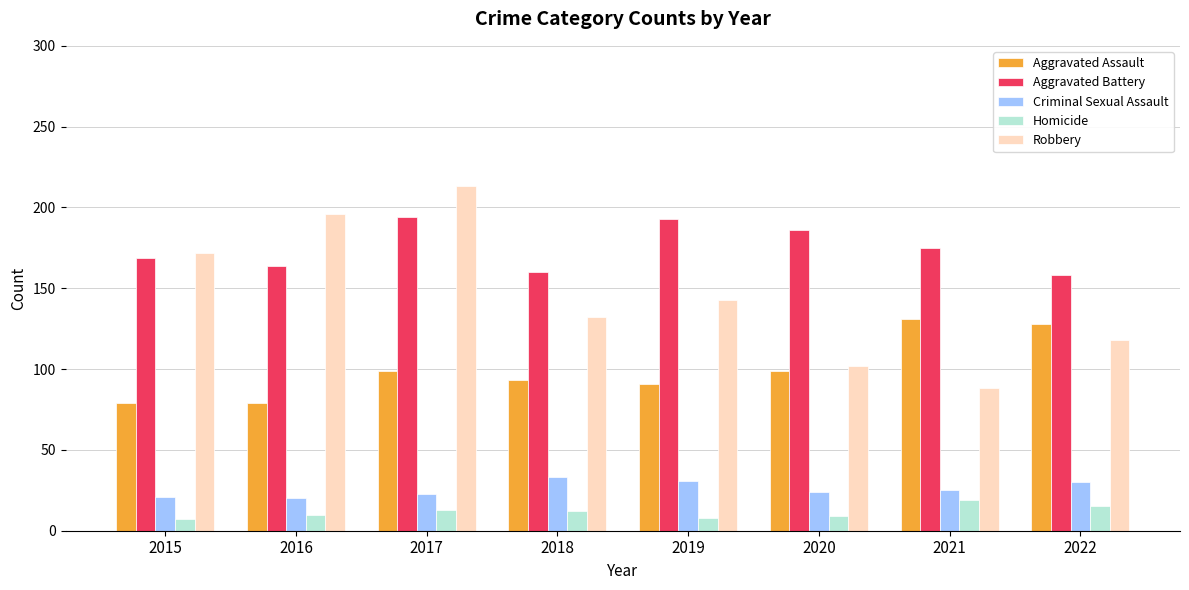

What value does the Aggravated Assault series have at 2022?

128